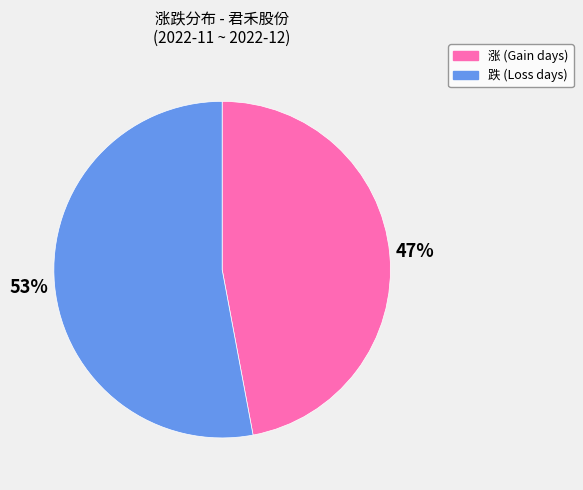

Is it true that 跌 (Loss days) is 53% of the pie?

True